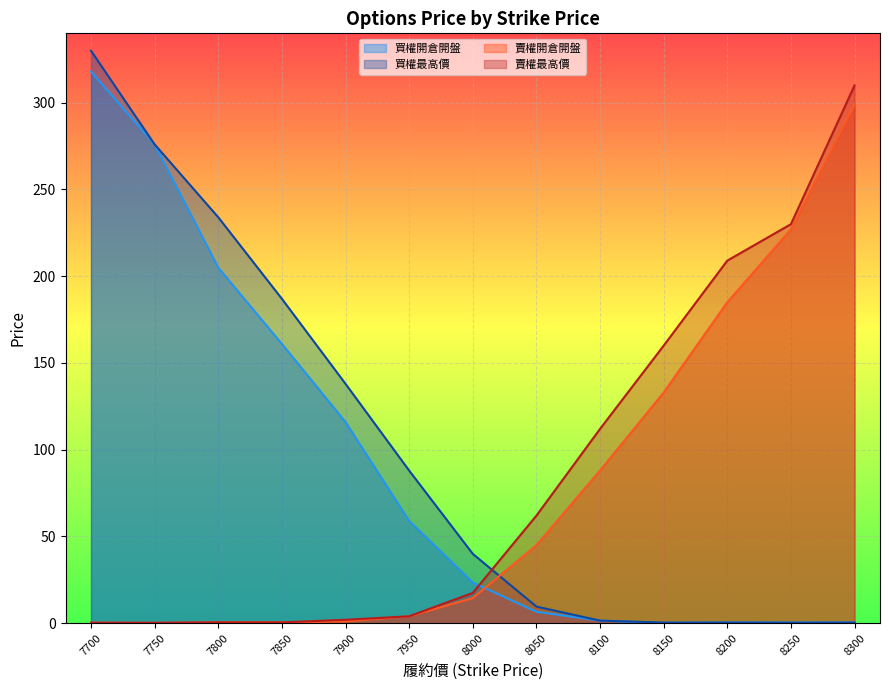

Reading left to right, list all the values displayed in this chart.

買權開倉開盤: 7700=318.0	7750=276.0	7800=205.0	7850=161.0	7900=116.0	7950=59.0	8000=23.5	8050=6.6	8100=1.5	8150=0.1	8200=0.4	8250=0.4	8300=0.4
買權最高價: 7700=330.0	7750=276.0	7800=234.0	7850=187.0	7900=138.0	7950=88.0	8000=40.0	8050=9.6	8100=1.5	8150=0.4	8200=0.4	8250=0.3	8300=0.4
賣權開倉開盤: 7700=0.3	7750=0.1	7800=0.5	7850=0.5	7900=1.1	7950=4.0	8000=14.5	8050=45.0	8100=88.0	8150=133.0	8200=185.0	8250=227.0	8300=299.0
賣權最高價: 7700=0.3	7750=0.3	7800=0.5	7850=0.5	7900=2.0	7950=4.0	8000=17.5	8050=62.0	8100=112.0	8150=160.0	8200=209.0	8250=230.0	8300=310.0